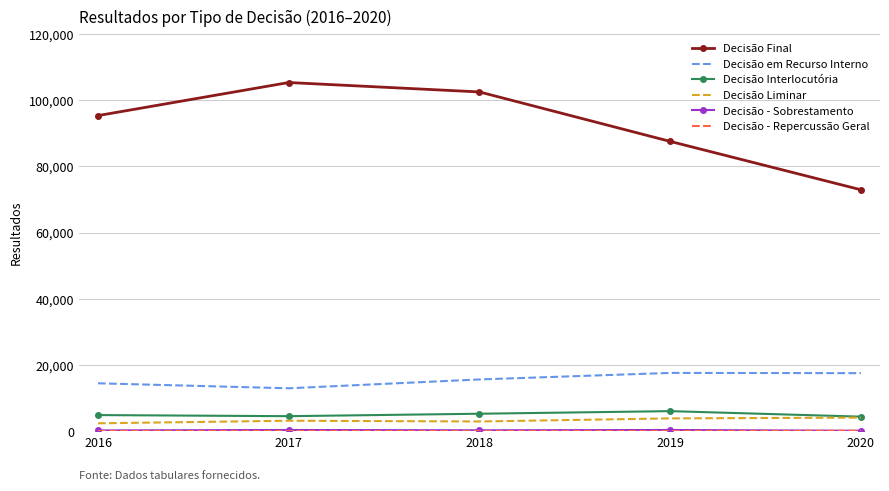

Which series has the largest total across all categories?

Decisão Final